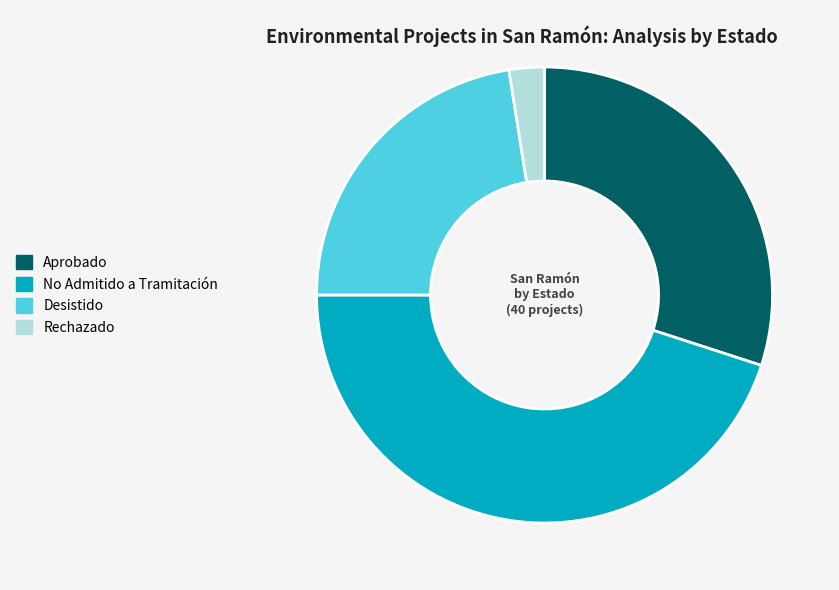

Is there any slice that represents more than half of the pie?

No